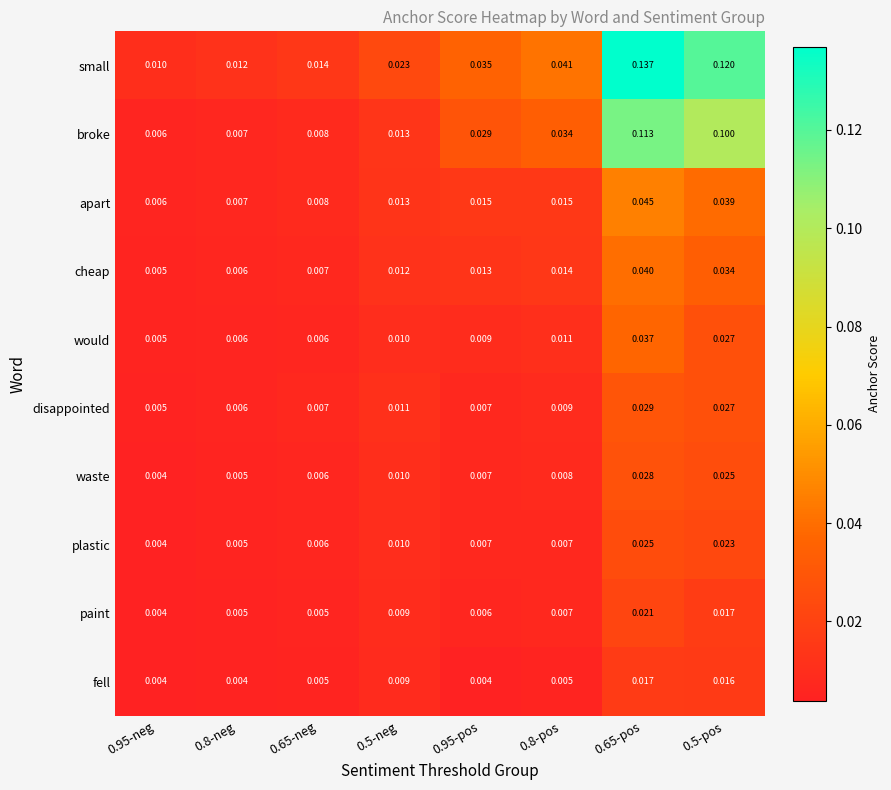

List the series in order of their peak value, highest first.

small, broke, apart, cheap, would, disappointed, waste, plastic, paint, fell